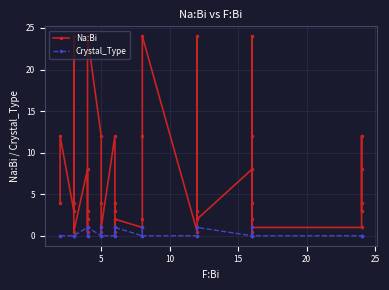

The value of Na:Bi at 20 is 41.4. True or false?

False